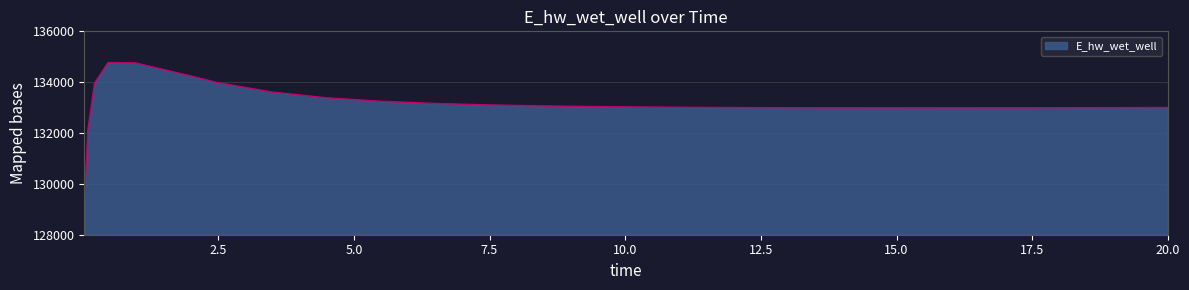

What is the greatest value displayed?

134773.1